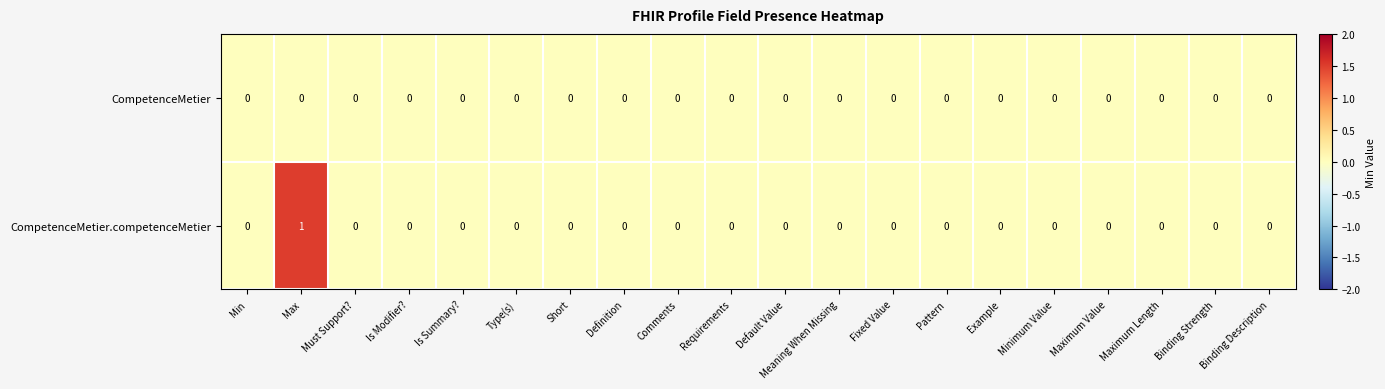

True or false: CompetenceMetier.competenceMetier has a value of 0 at Maximum Length.

True